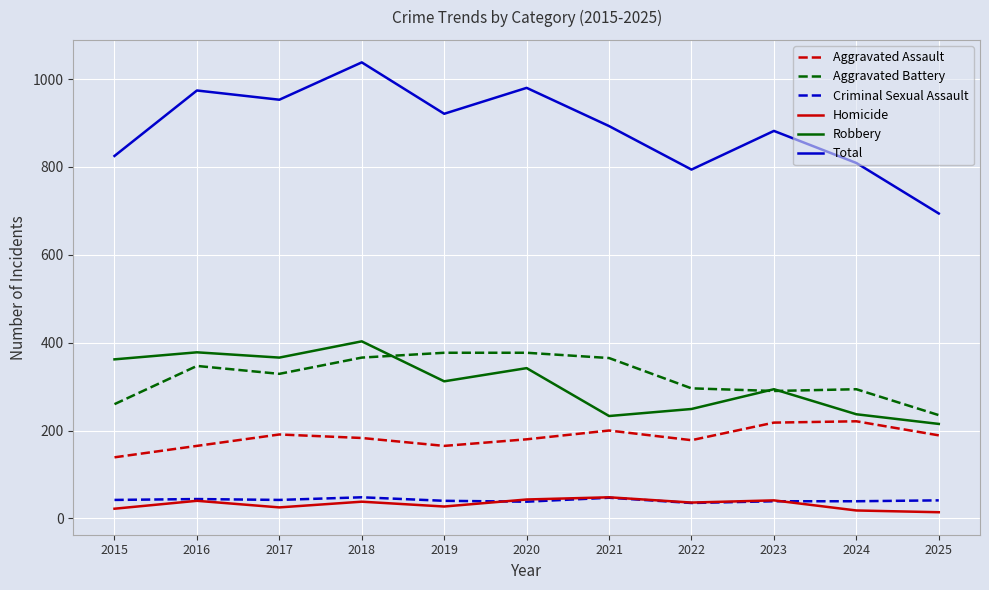

The value of Homicide at 2023 is 41. True or false?

True